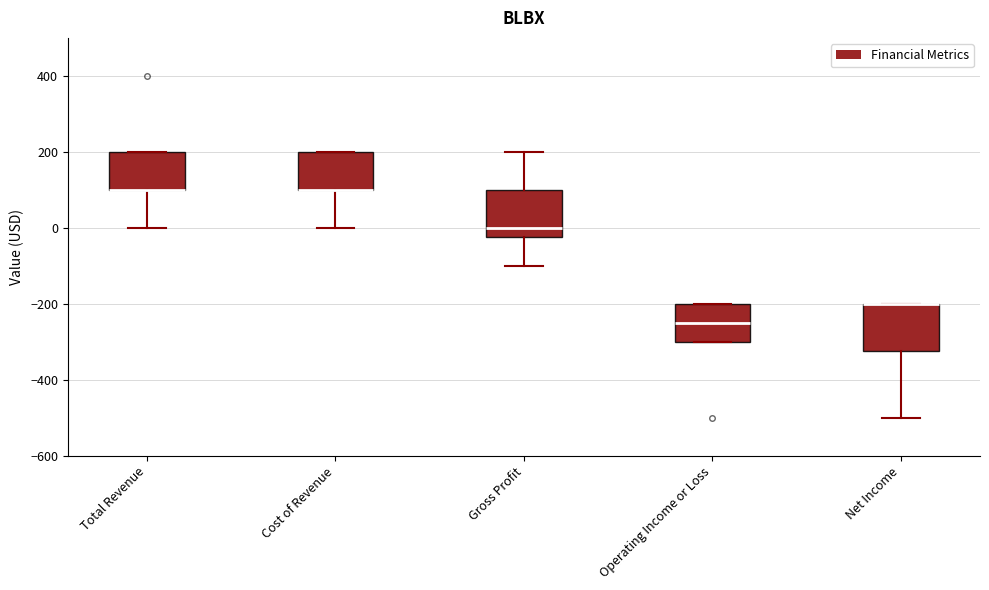

Where does the median line of the box for Operating Income or Loss sit on the y-axis? The values are not printed on the chart, so give them approximately, as read against the axis.

-240